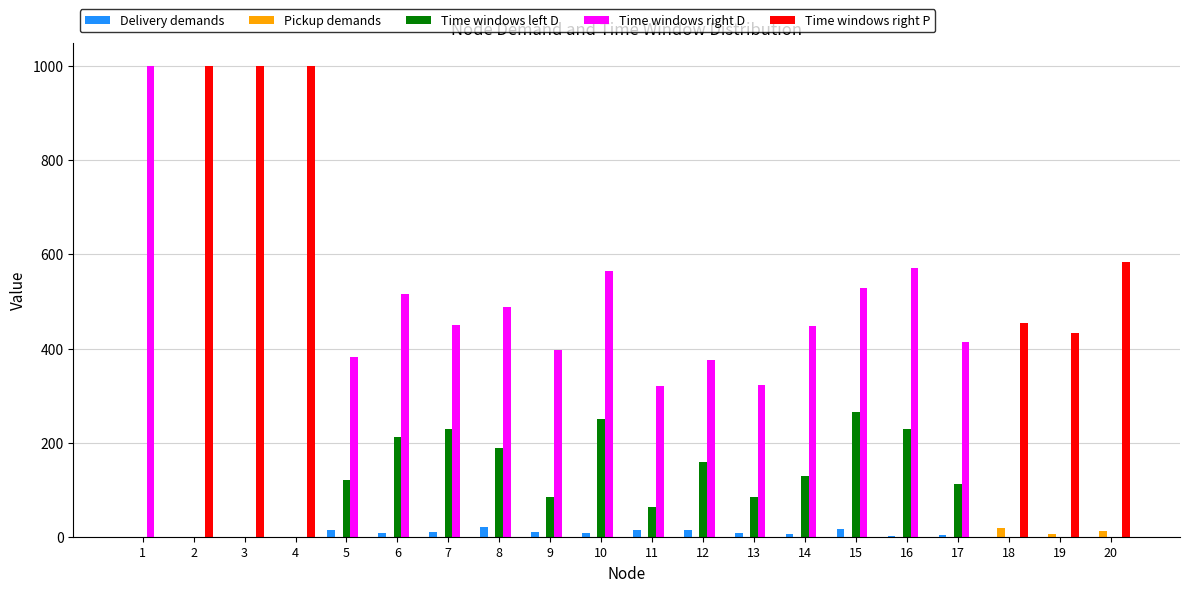

What is the sum of the Time windows left D values at 13 and 4?

84